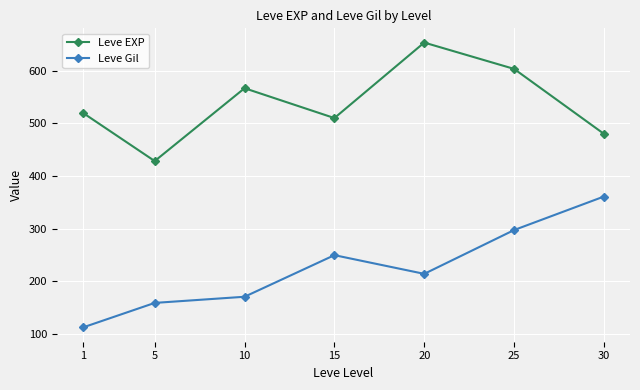

Rank the series by their maximum value, from highest to lowest.

Leve EXP, Leve Gil